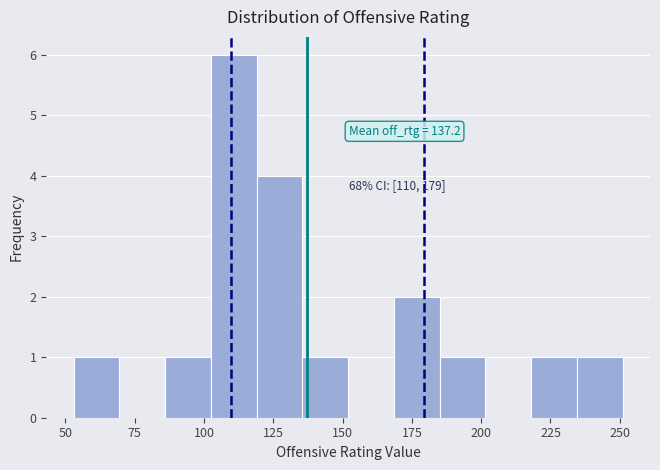

Around what value on the x-axis is the tallest bar? Give the approximate position of its centre, as read against the axis.

110